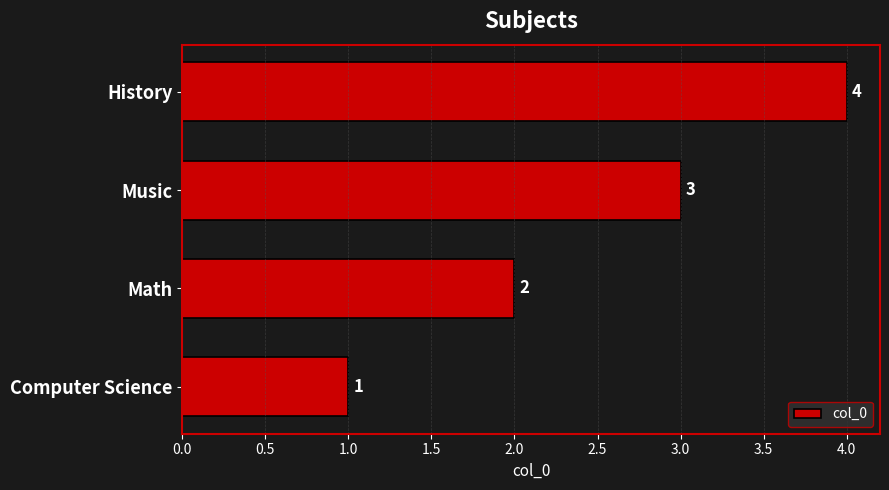

How many bars are there in total?

4